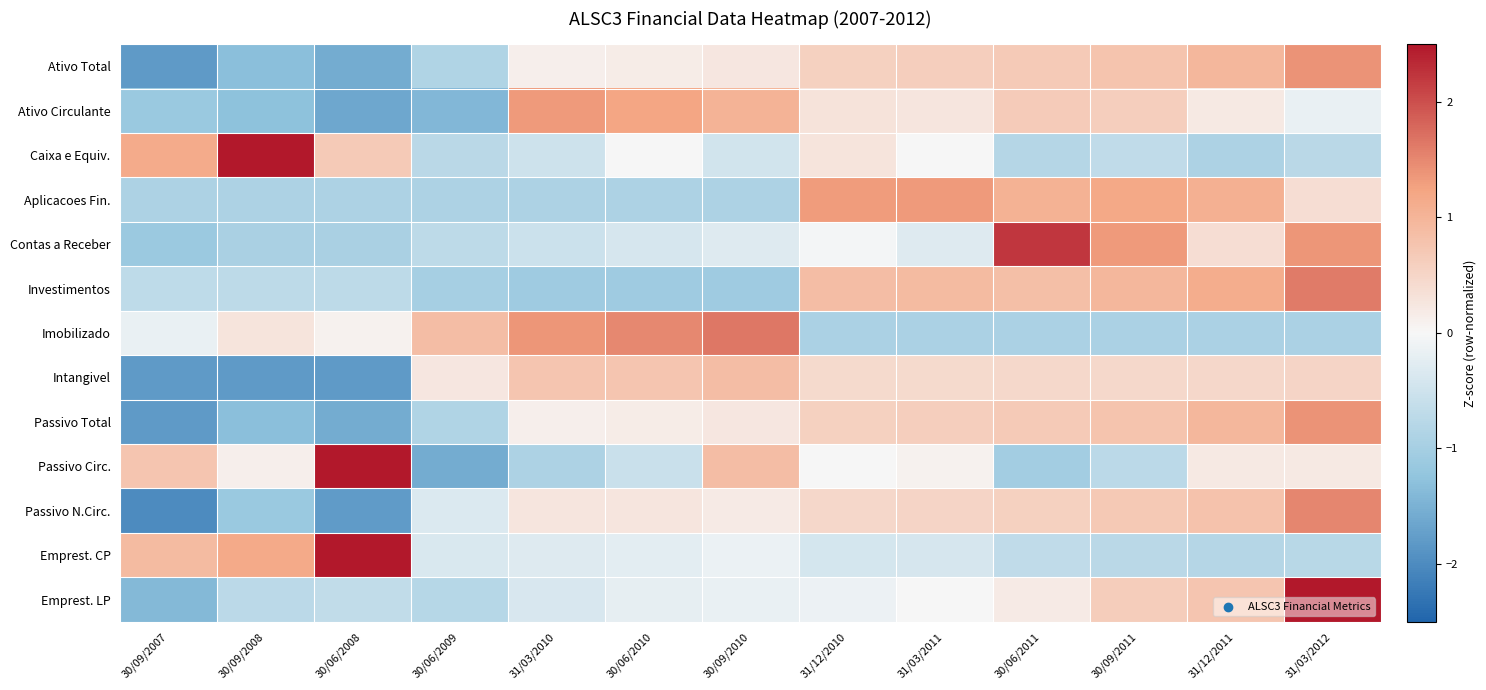

Reading right to left, what are all the values shown in this chart?

Ativo Total: 31/03/2012=1.4	31/12/2011=1.0	30/09/2011=0.8	30/06/2011=0.7	31/03/2011=0.6	31/12/2010=0.6	30/09/2010=0.2	30/06/2010=0.2	31/03/2010=0.1	30/06/2009=-0.9	30/06/2008=-1.6	30/09/2008=-1.3	30/09/2007=-1.8
Ativo Circulante: 31/03/2012=-0.2	31/12/2011=0.2	30/09/2011=0.6	30/06/2011=0.7	31/03/2011=0.3	31/12/2010=0.3	30/09/2010=1.0	30/06/2010=1.2	31/03/2010=1.3	30/06/2009=-1.4	30/06/2008=-1.6	30/09/2008=-1.3	30/09/2007=-1.1
Caixa e Equiv.: 31/03/2012=-0.7	31/12/2011=-0.9	30/09/2011=-0.7	30/06/2011=-0.8	31/03/2011=-0.0	31/12/2010=0.3	30/09/2010=-0.5	30/06/2010=0.0	31/03/2010=-0.5	30/06/2009=-0.7	30/06/2008=0.7	30/09/2008=2.8	30/09/2007=1.1
Aplicacoes Fin.: 31/03/2012=0.4	31/12/2011=1.1	30/09/2011=1.2	30/06/2011=1.0	31/03/2011=1.3	31/12/2010=1.3	30/09/2010=-0.9	30/06/2010=-0.9	31/03/2010=-0.9	30/06/2009=-0.9	30/06/2008=-0.9	30/09/2008=-0.9	30/09/2007=-0.9
Contas a Receber: 31/03/2012=1.4	31/12/2011=0.4	30/09/2011=1.3	30/06/2011=2.2	31/03/2011=-0.3	31/12/2010=-0.1	30/09/2010=-0.3	30/06/2010=-0.4	31/03/2010=-0.5	30/06/2009=-0.7	30/06/2008=-0.9	30/09/2008=-0.9	30/09/2007=-1.1
Investimentos: 31/03/2012=1.6	31/12/2011=1.1	30/09/2011=1.0	30/06/2011=0.8	31/03/2011=0.9	31/12/2010=0.9	30/09/2010=-1.1	30/06/2010=-1.1	31/03/2010=-1.1	30/06/2009=-1.0	30/06/2008=-0.7	30/09/2008=-0.7	30/09/2007=-0.7
Imobilizado: 31/03/2012=-0.9	31/12/2011=-0.9	30/09/2011=-0.9	30/06/2011=-0.9	31/03/2011=-0.9	31/12/2010=-0.9	30/09/2010=1.7	30/06/2010=1.5	31/03/2010=1.4	30/06/2009=0.9	30/06/2008=0.1	30/09/2008=0.3	30/09/2007=-0.2
Intangivel: 31/03/2012=0.5	31/12/2011=0.5	30/09/2011=0.5	30/06/2011=0.5	31/03/2011=0.4	31/12/2010=0.4	30/09/2010=0.9	30/06/2010=0.7	31/03/2010=0.7	30/06/2009=0.3	30/06/2008=-1.8	30/09/2008=-1.8	30/09/2007=-1.8
Passivo Total: 31/03/2012=1.4	31/12/2011=1.0	30/09/2011=0.8	30/06/2011=0.7	31/03/2011=0.6	31/12/2010=0.6	30/09/2010=0.2	30/06/2010=0.2	31/03/2010=0.1	30/06/2009=-0.9	30/06/2008=-1.6	30/09/2008=-1.3	30/09/2007=-1.8
Passivo Circ.: 31/03/2012=0.2	31/12/2011=0.2	30/09/2011=-0.7	30/06/2011=-1.0	31/03/2011=0.1	31/12/2010=0.0	30/09/2010=0.9	30/06/2010=-0.6	31/03/2010=-0.9	30/06/2009=-1.6	30/06/2008=2.5	30/09/2008=0.1	30/09/2007=0.8
Passivo N.Circ.: 31/03/2012=1.5	31/12/2011=0.8	30/09/2011=0.7	30/06/2011=0.6	31/03/2011=0.5	31/12/2010=0.5	30/09/2010=0.2	30/06/2010=0.3	31/03/2010=0.3	30/06/2009=-0.3	30/06/2008=-1.8	30/09/2008=-1.1	30/09/2007=-2.0
Emprest. CP: 31/03/2012=-0.8	31/12/2011=-0.8	30/09/2011=-0.8	30/06/2011=-0.7	31/03/2011=-0.4	31/12/2010=-0.4	30/09/2010=-0.1	30/06/2010=-0.2	31/03/2010=-0.3	30/06/2009=-0.4	30/06/2008=2.8	30/09/2008=1.2	30/09/2007=0.9
Emprest. LP: 31/03/2012=2.9	31/12/2011=0.7	30/09/2011=0.6	30/06/2011=0.2	31/03/2011=0.0	31/12/2010=-0.1	30/09/2010=-0.2	30/06/2010=-0.2	31/03/2010=-0.4	30/06/2009=-0.8	30/06/2008=-0.6	30/09/2008=-0.7	30/09/2007=-1.4